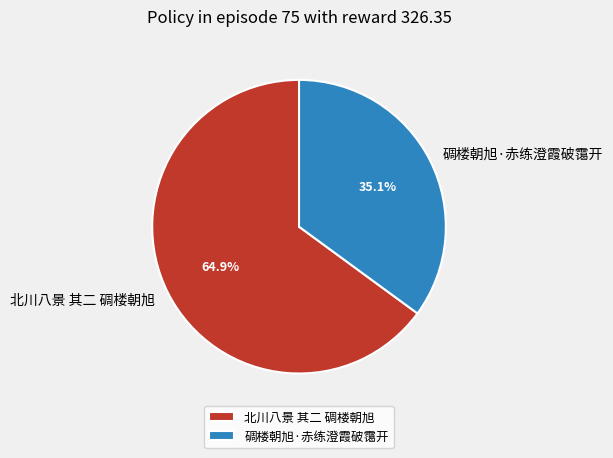

Rank the categories by value from highest to lowest.

北川八景 其二 碉楼朝旭, 碉楼朝旭·赤练澄霞破霭开